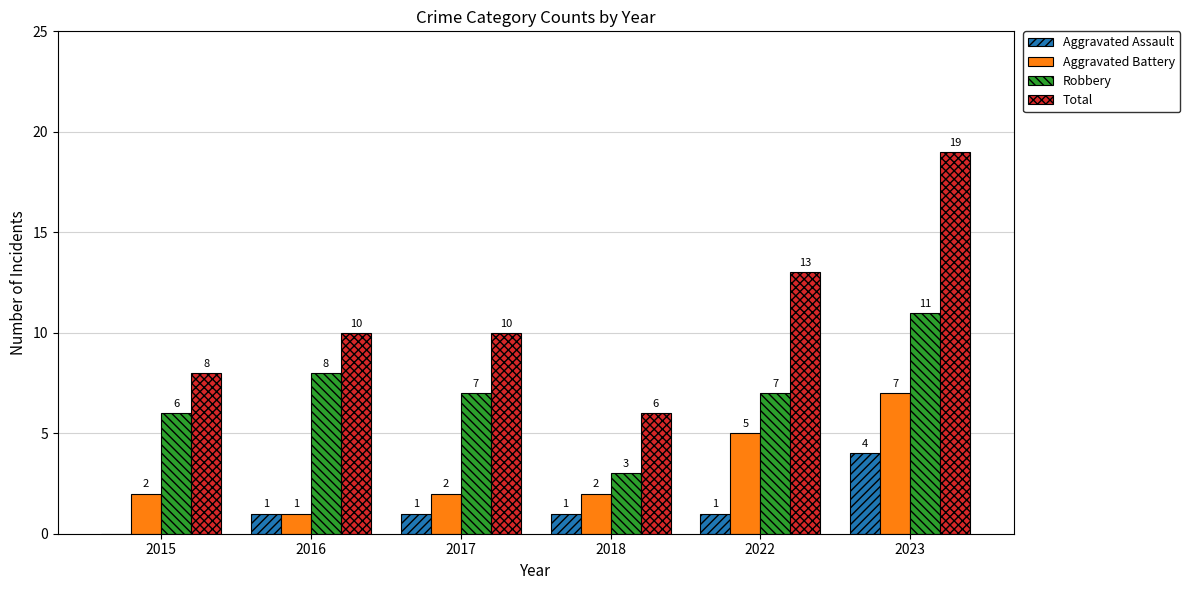

Between 2015 and 2023, which series saw the biggest shift?

Total